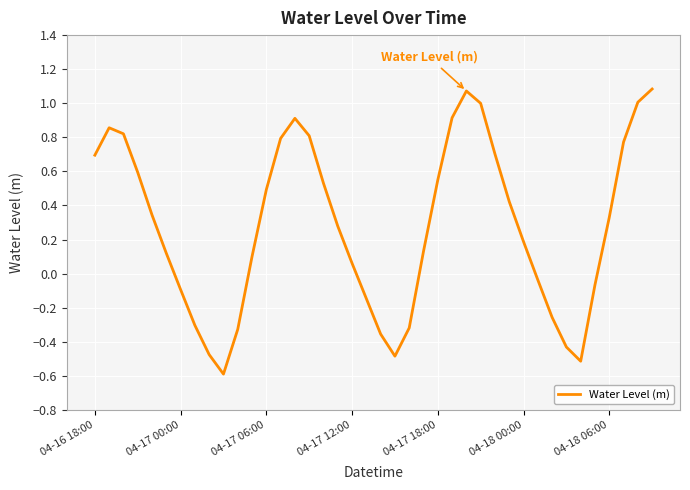

Count the number of data series in this chart.

1